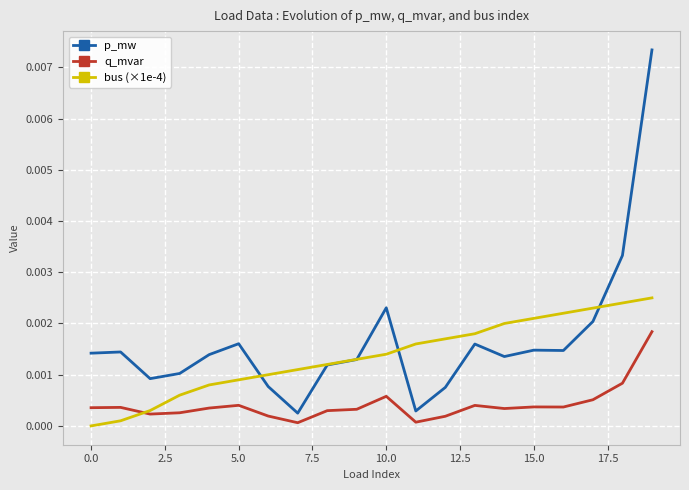

Rank the series by their maximum value, from lowest to highest.

q_mvar, bus (×1e-4), p_mw